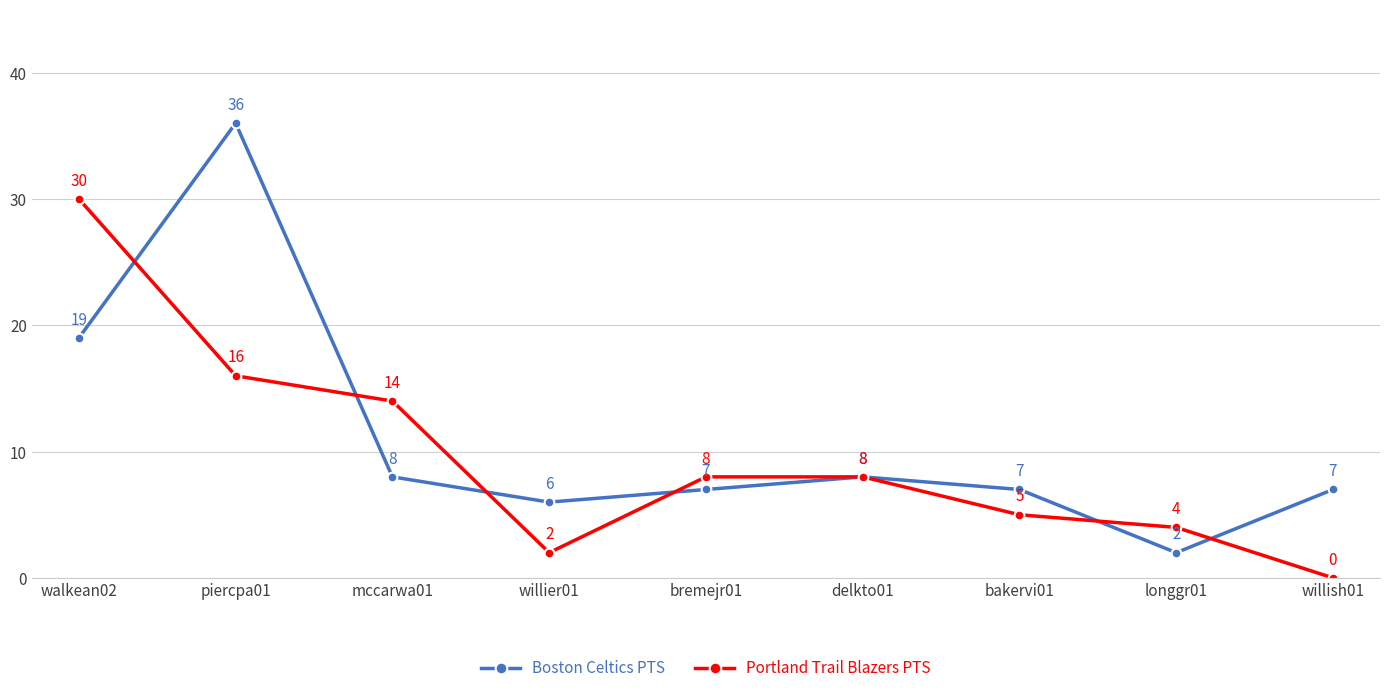

Which category has the highest value across all series?

piercpa01